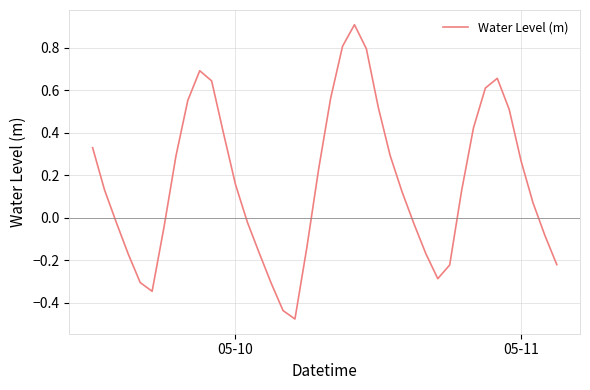

What is the maximum value shown in the chart?

0.9